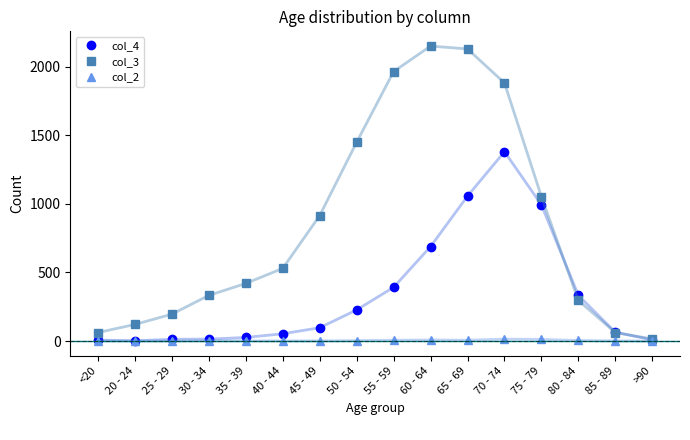

What is the approximate value of col_4 at 20 - 24?

2